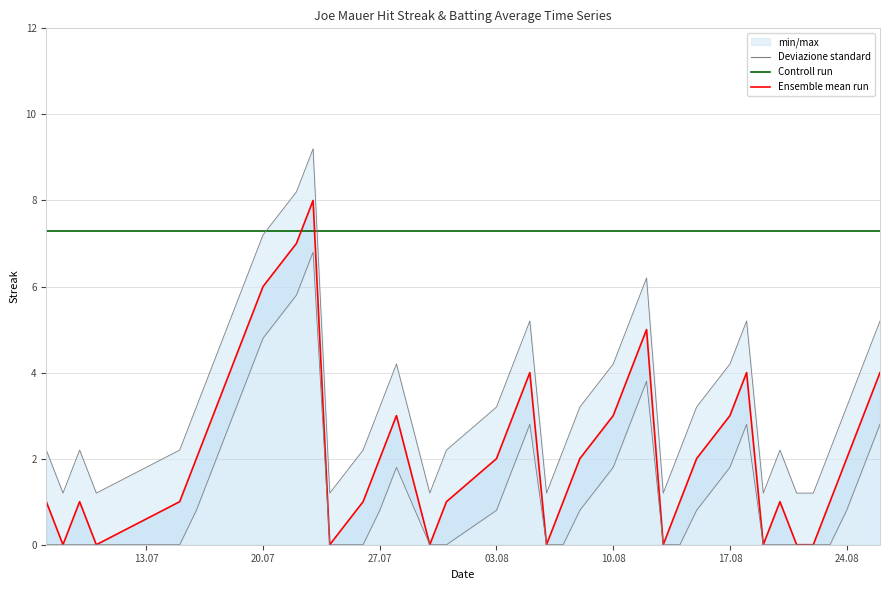

What position from the left is 24.08?

7